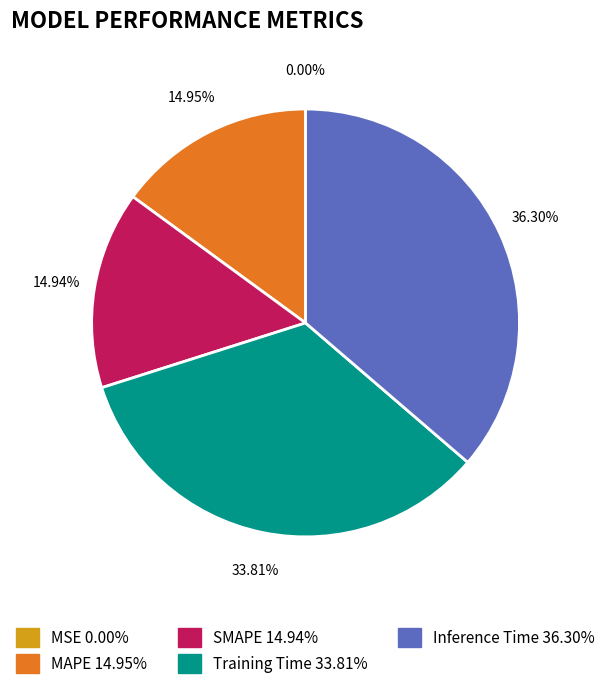

Which category has the biggest portion of the pie?

Inference Time